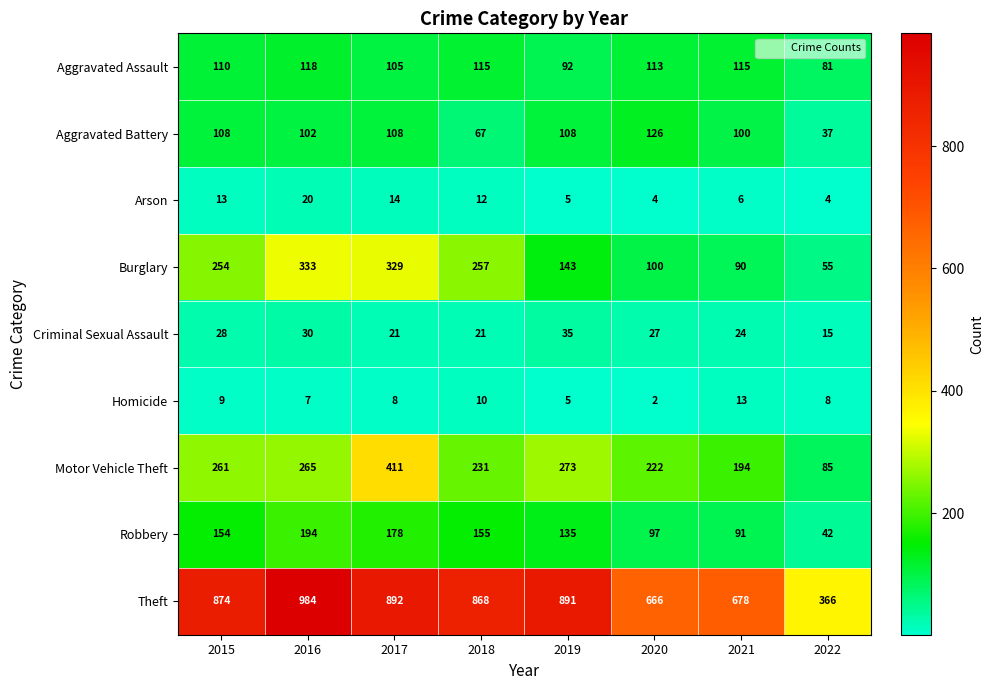

At which category is the sum across all series the highest?

2017